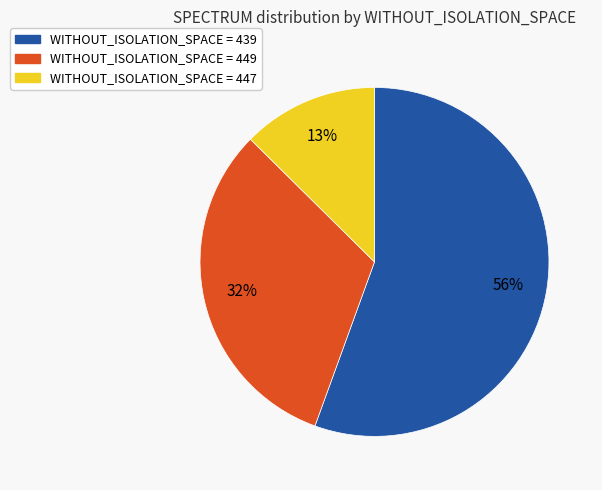

To the nearest percent, what is the difference between the largest and smallest slice percentages?

43%